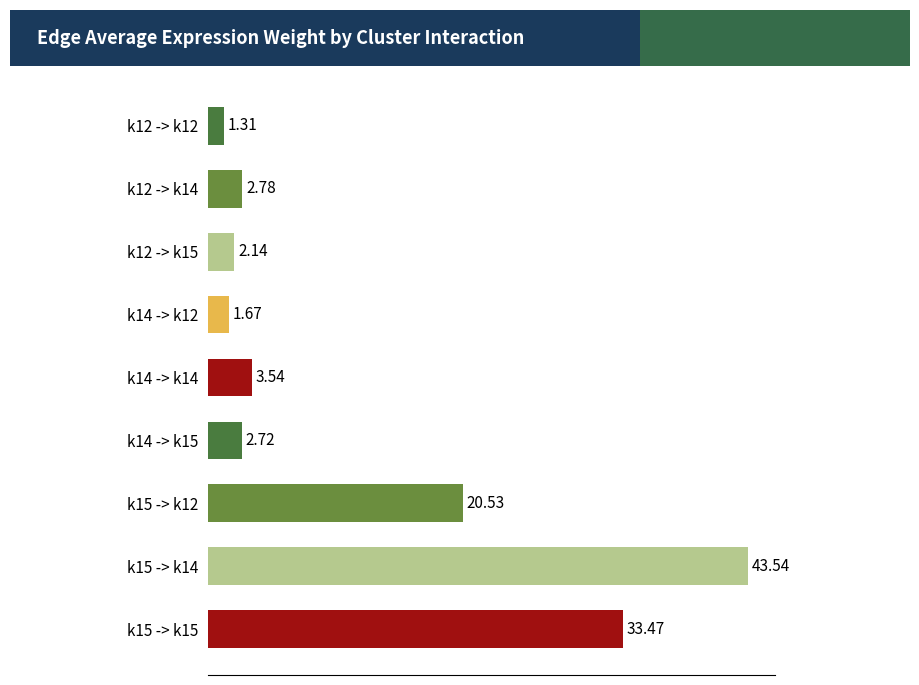

Between k12 -> k12 and k15 -> k15, which is larger?

k15 -> k15